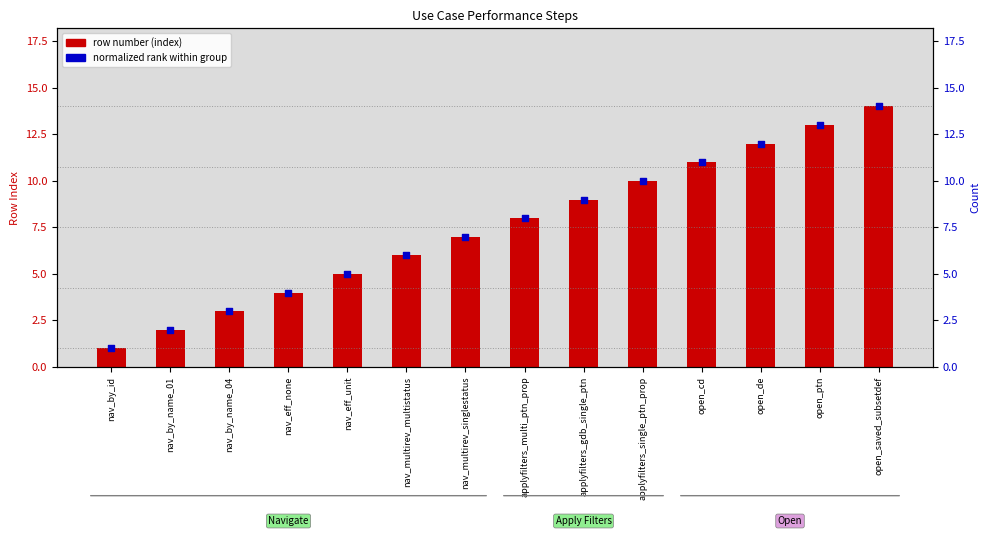

At how many categories does at least one series exceed 2?

12